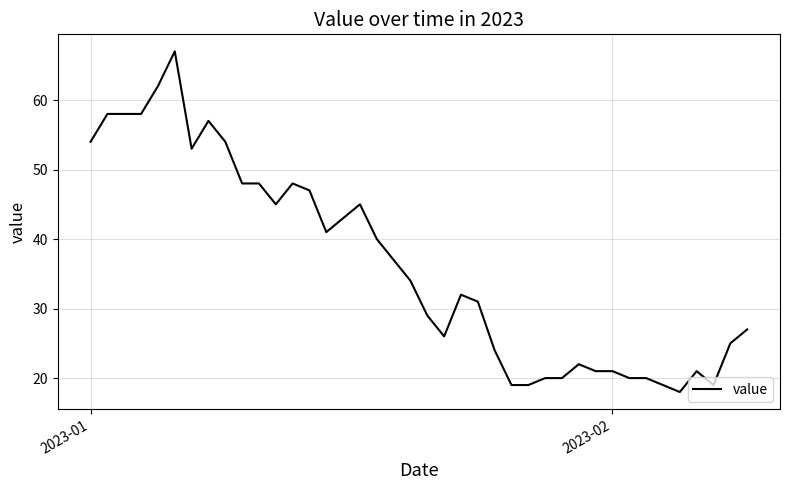

What is the minimum value shown in the chart?

18